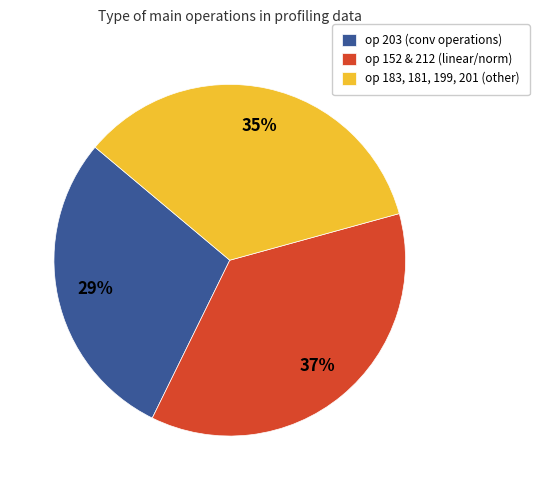

Do op 203 (conv operations) and op 152 & 212 (linear/norm) together represent more than half of the pie?

Yes